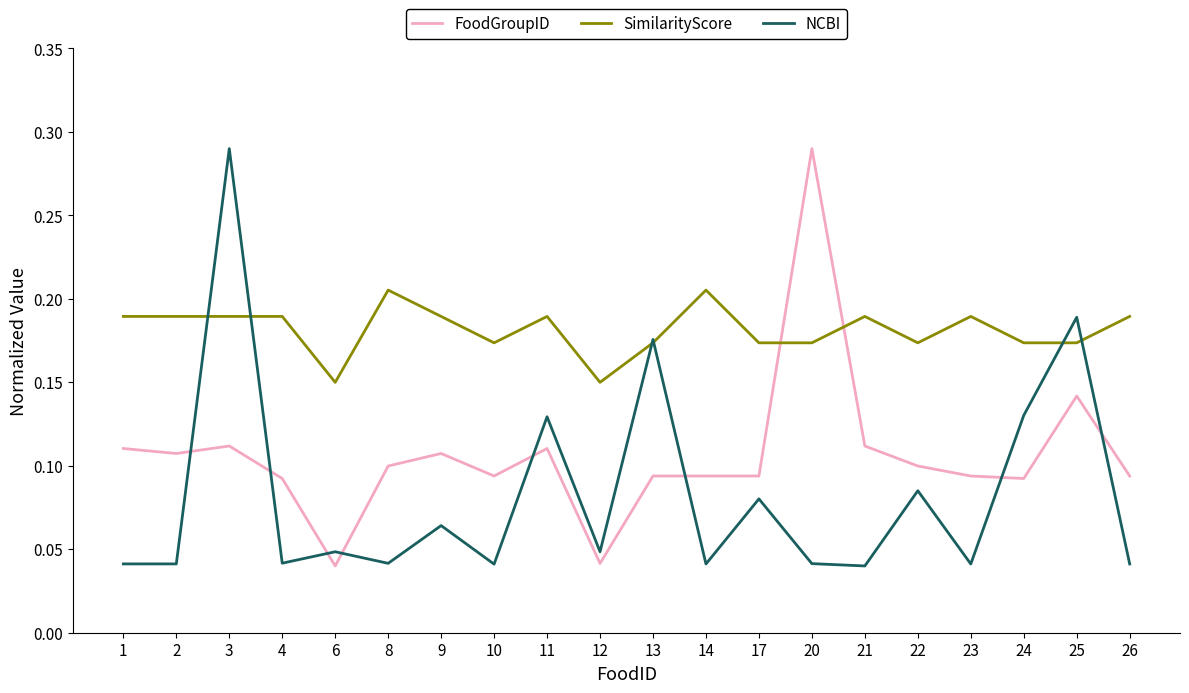

Is the value of NCBI at 24 greater than the value of SimilarityScore at 23?

No